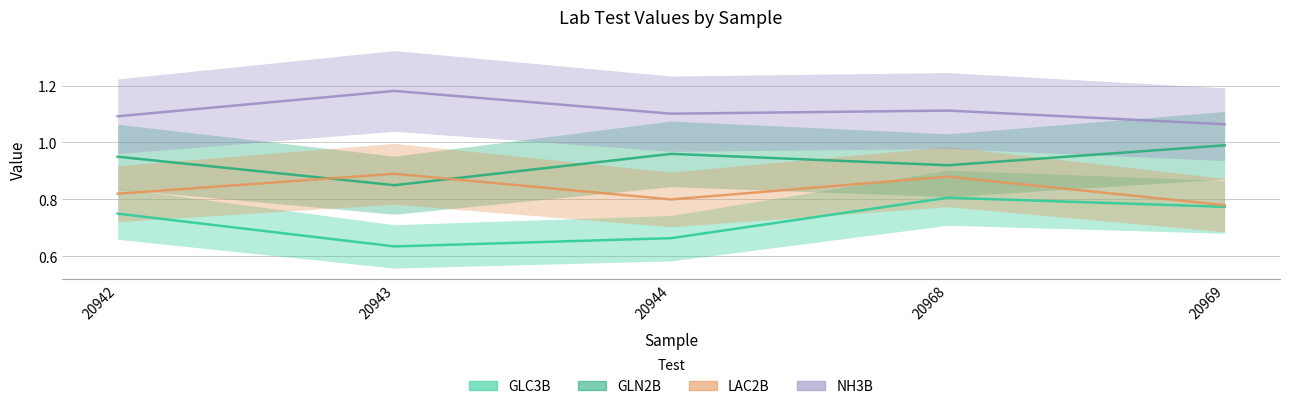

What is the value of the GLC3B point at the 4th from the left?

0.8